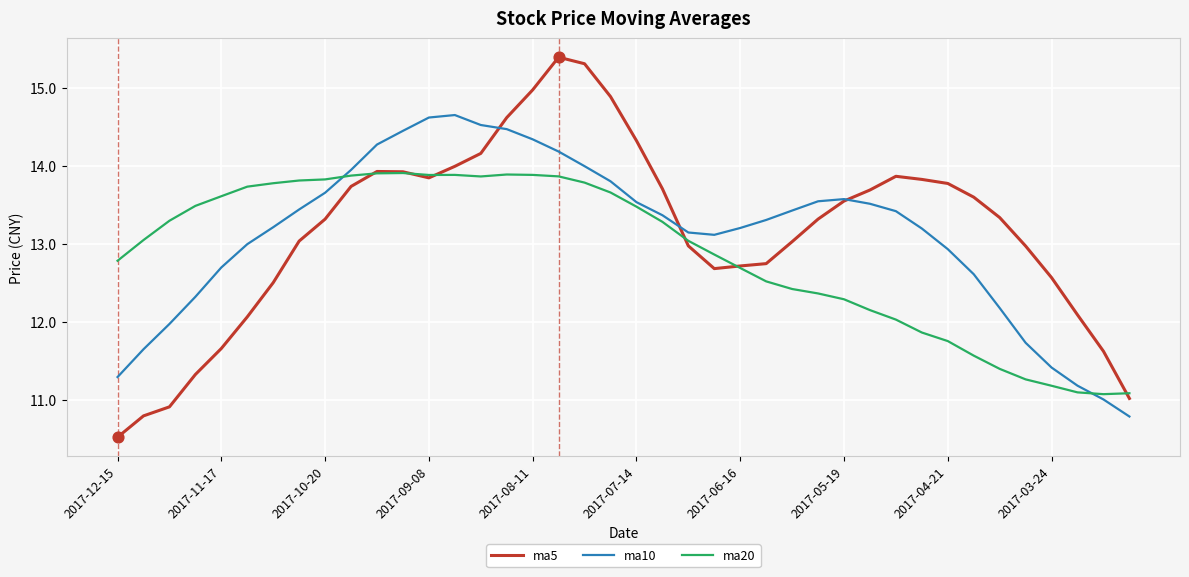

What is the minimum value for ma10?

10.8